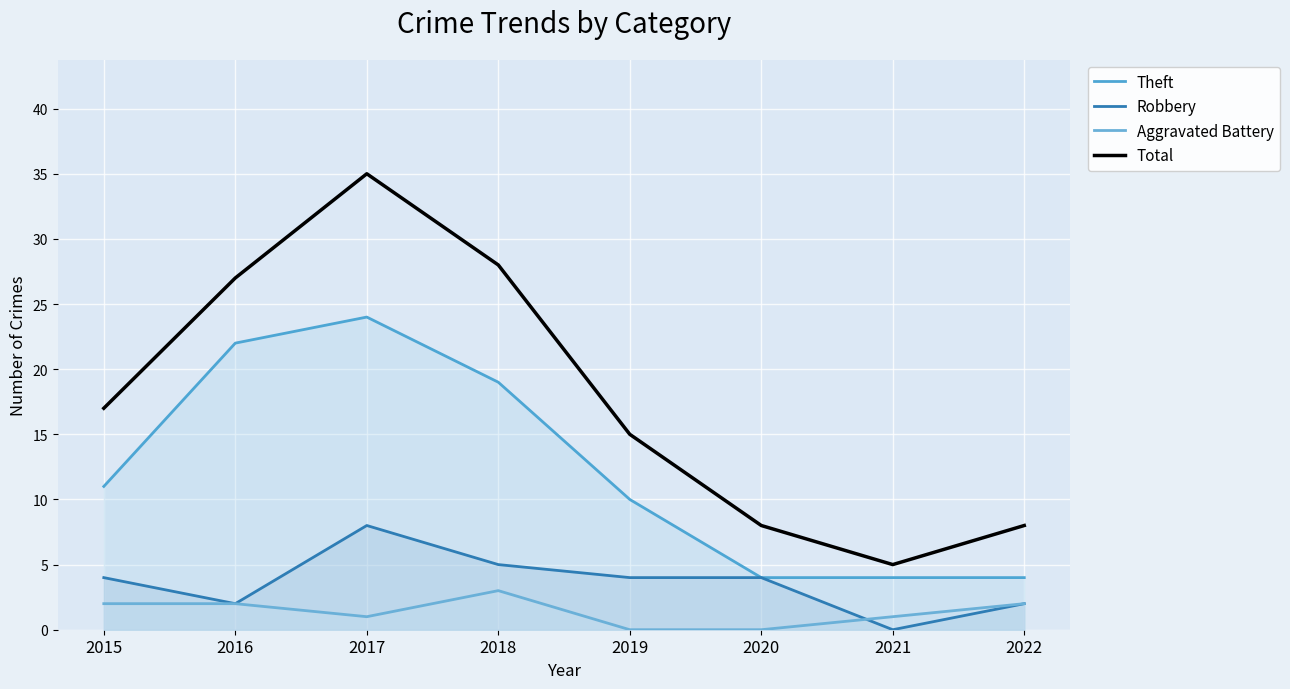

What is the average value of the Robbery series?

4